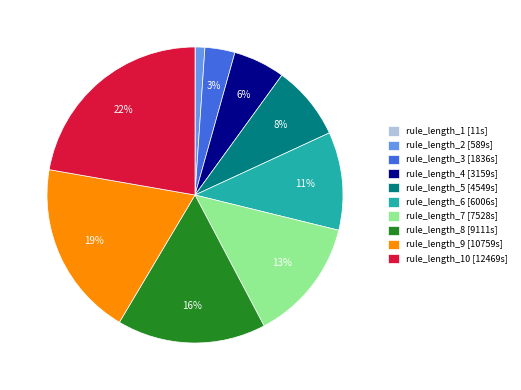

What percentage is the rule_length_4 [3159s] slice, to the nearest percent?

6%